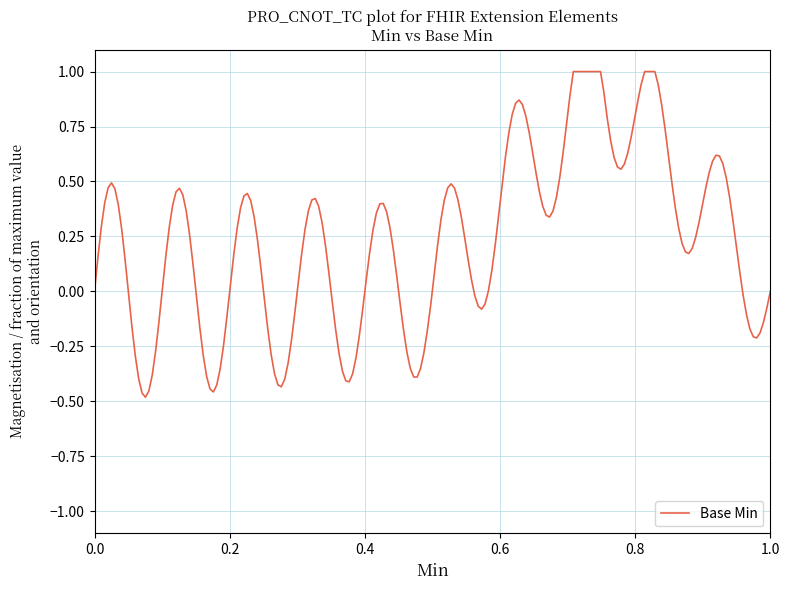

What is the maximum value shown in the chart?

1.0